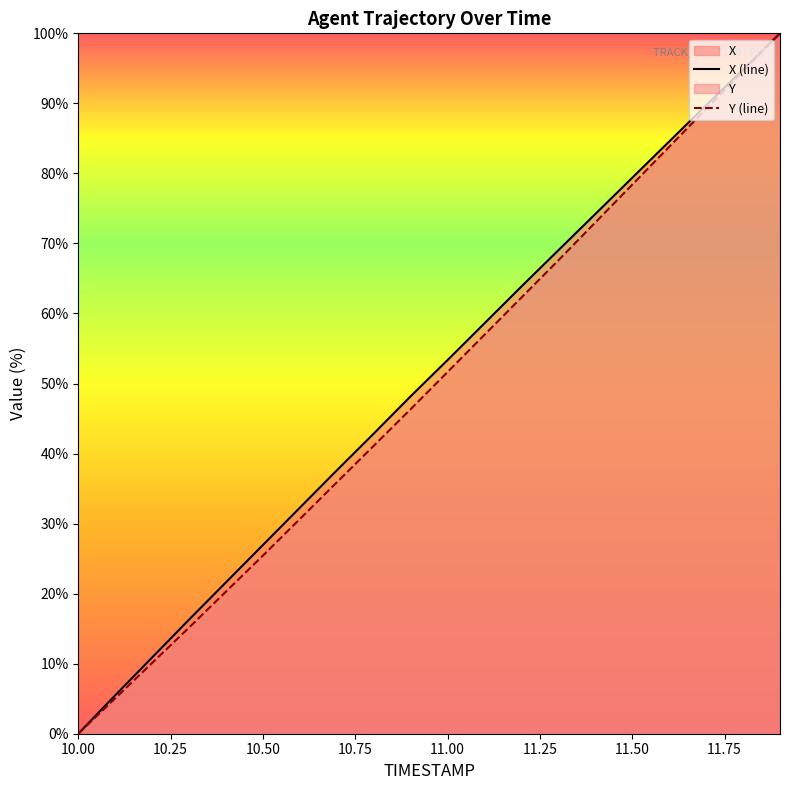

What is the maximum value for Y (line)?

100.0